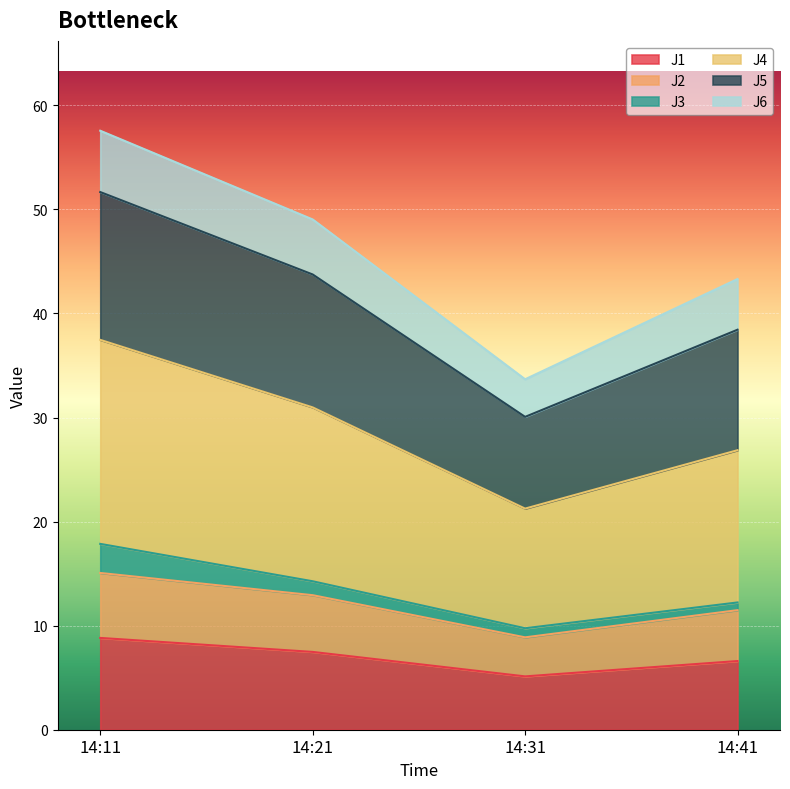

Is it true that J1 equals 1.5 at 14:31?

False